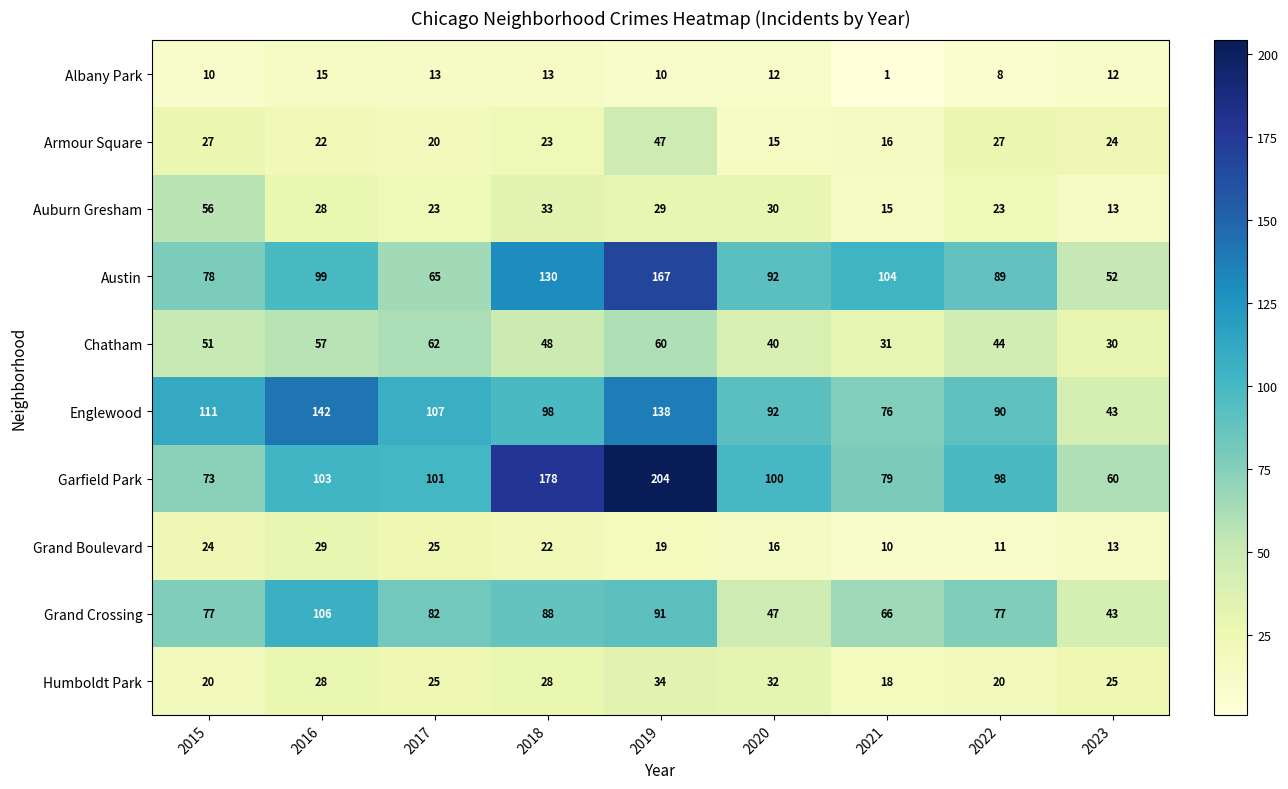

What is the maximum value shown in the chart?

204